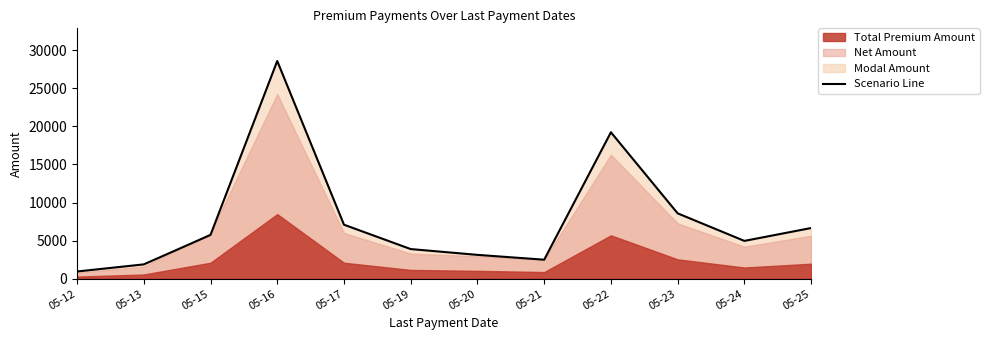

Reading right to left, what are all the values shown in this chart?

6659	4968	8583	19226	2500	3134	3895	7093	28580	5750	1885	952